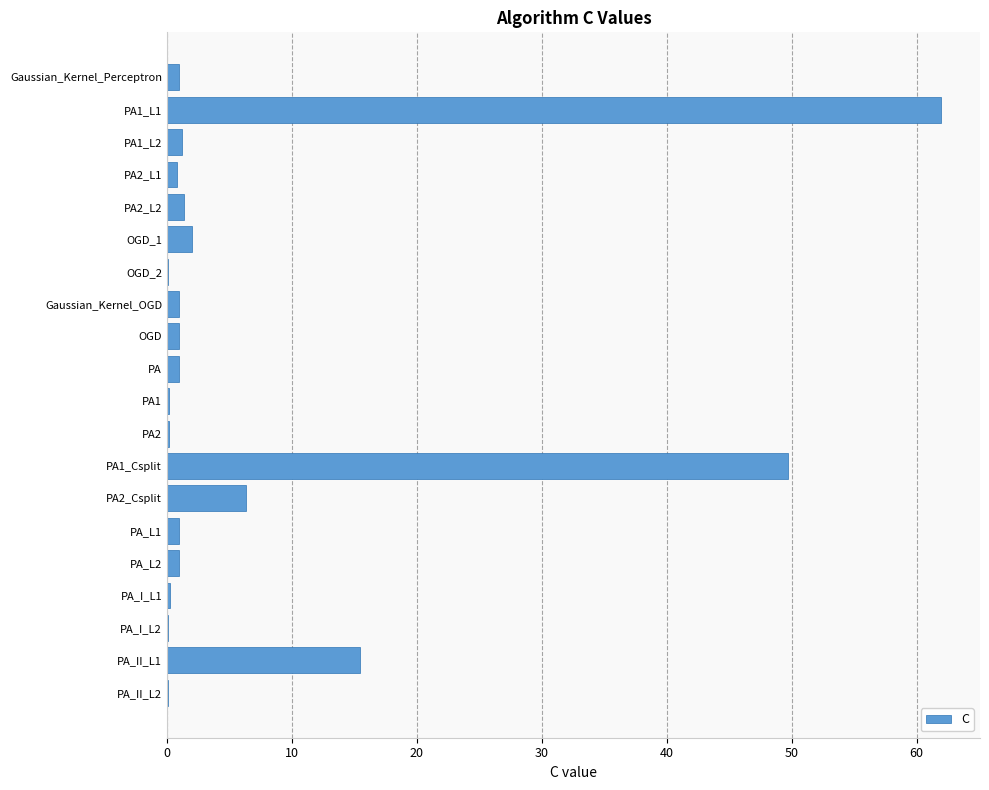

What is the sum of all values?

145.8